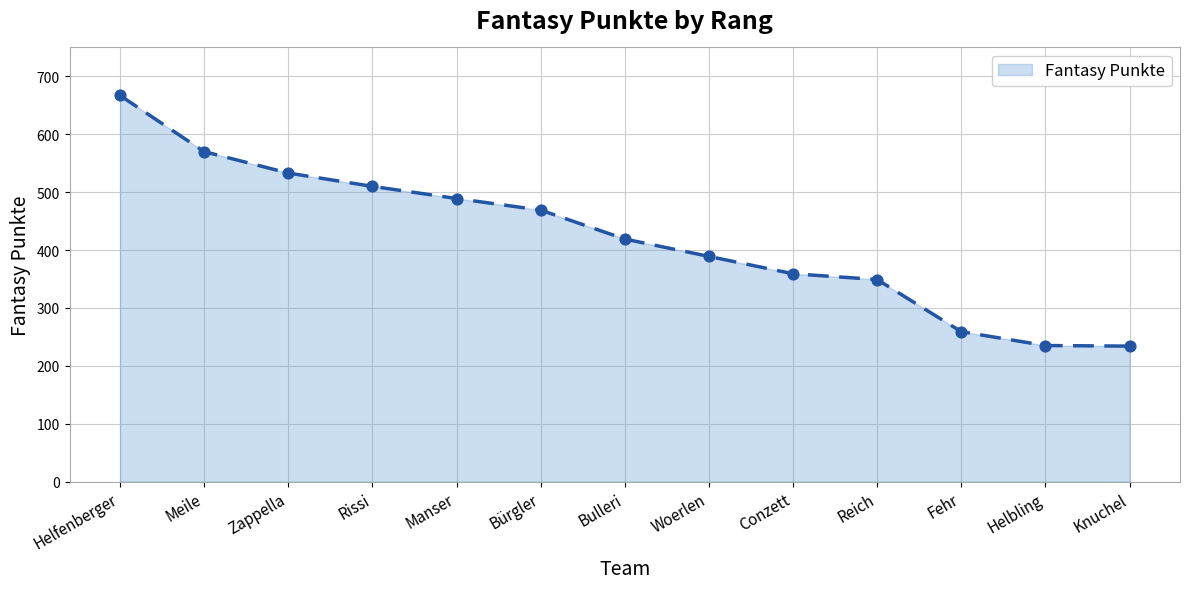

What is the change in value from Bulleri to Knuchel?

-185